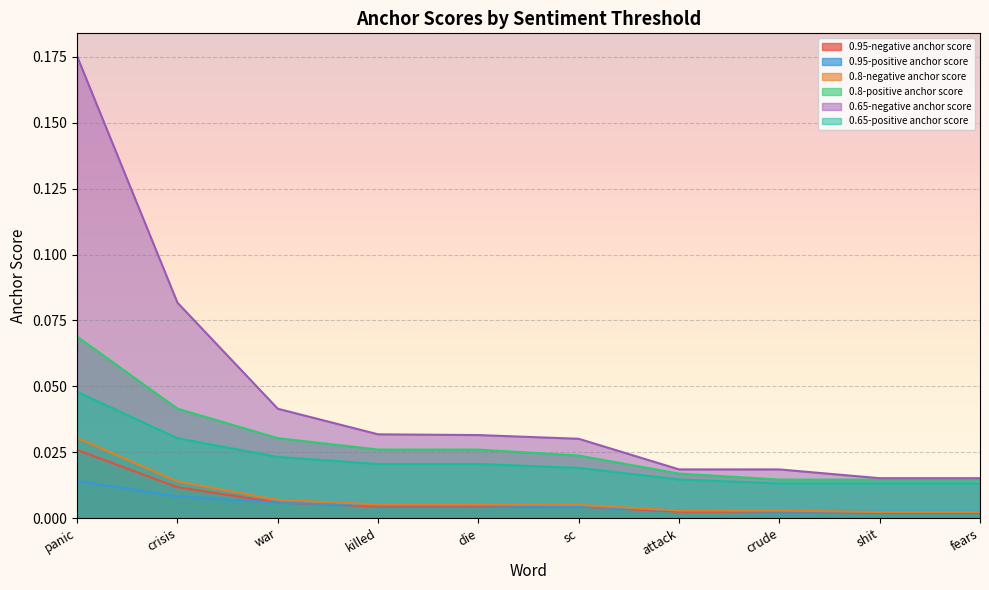

Reading left to right, what are all the values shown in this chart?

0.95-negative anchor score: panic=0.0	crisis=0.0	war=0.0	killed=0.0	die=0.0	sc=0.0	attack=0.0	crude=0.0	shit=0.0	fears=0.0
0.95-positive anchor score: panic=0.0	crisis=0.0	war=0.0	killed=0.0	die=0.0	sc=0.0	attack=0.0	crude=0.0	shit=0.0	fears=0.0
0.8-negative anchor score: panic=0.0	crisis=0.0	war=0.0	killed=0.0	die=0.0	sc=0.0	attack=0.0	crude=0.0	shit=0.0	fears=0.0
0.8-positive anchor score: panic=0.1	crisis=0.0	war=0.0	killed=0.0	die=0.0	sc=0.0	attack=0.0	crude=0.0	shit=0.0	fears=0.0
0.65-negative anchor score: panic=0.2	crisis=0.1	war=0.0	killed=0.0	die=0.0	sc=0.0	attack=0.0	crude=0.0	shit=0.0	fears=0.0
0.65-positive anchor score: panic=0.0	crisis=0.0	war=0.0	killed=0.0	die=0.0	sc=0.0	attack=0.0	crude=0.0	shit=0.0	fears=0.0